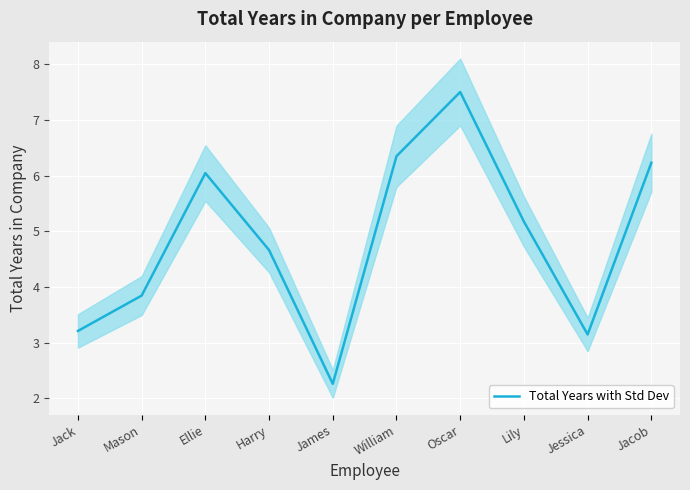

How many distinct data groups are displayed?

1